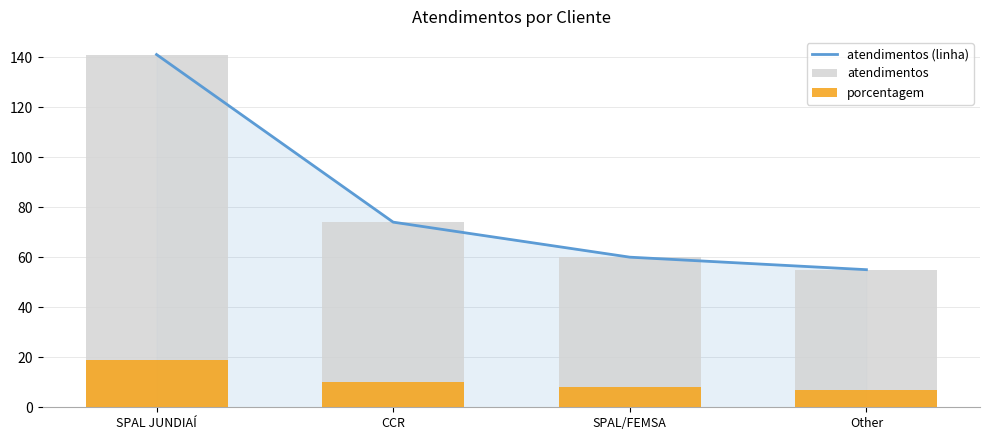

What is the value of the porcentagem bar at the 1st from the left?

19